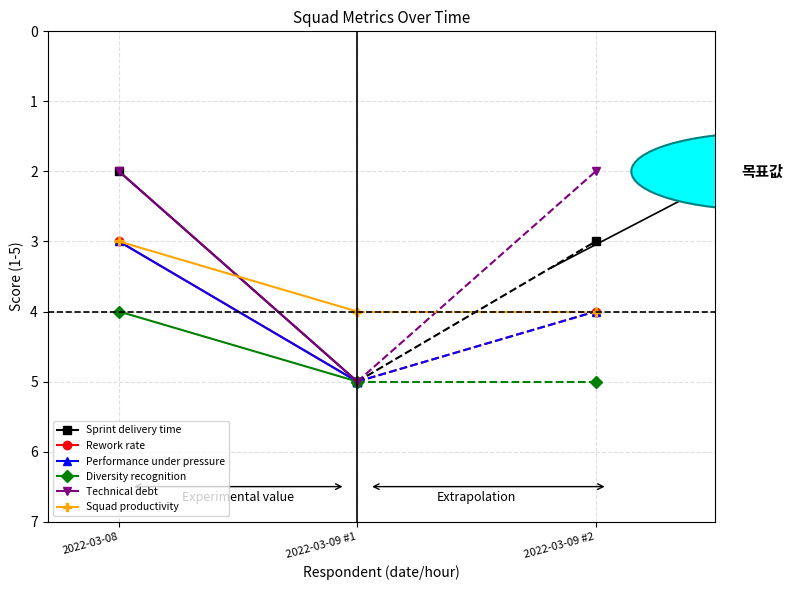

What is the highest value of the Technical debt series?

5